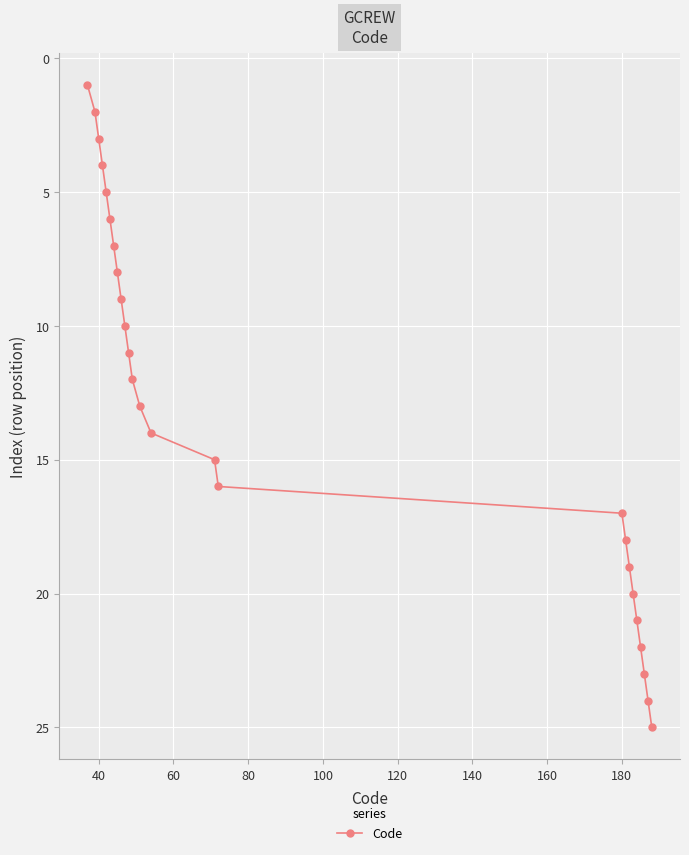

True or false: the data has more than 2 interior local peaks.

False